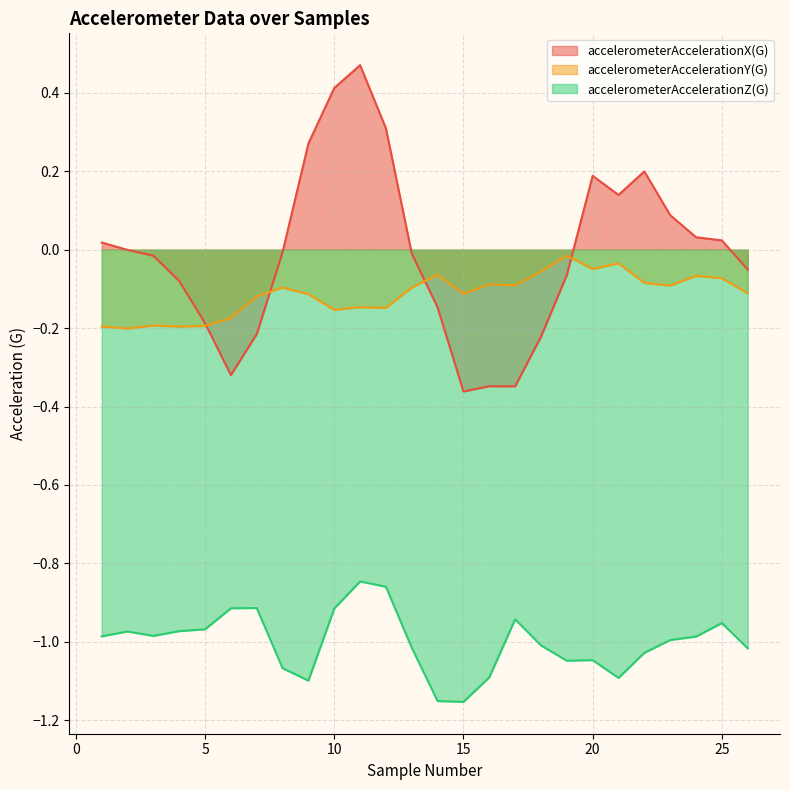

Read the accelerometerAccelerationX(G) value at 20.

0.2